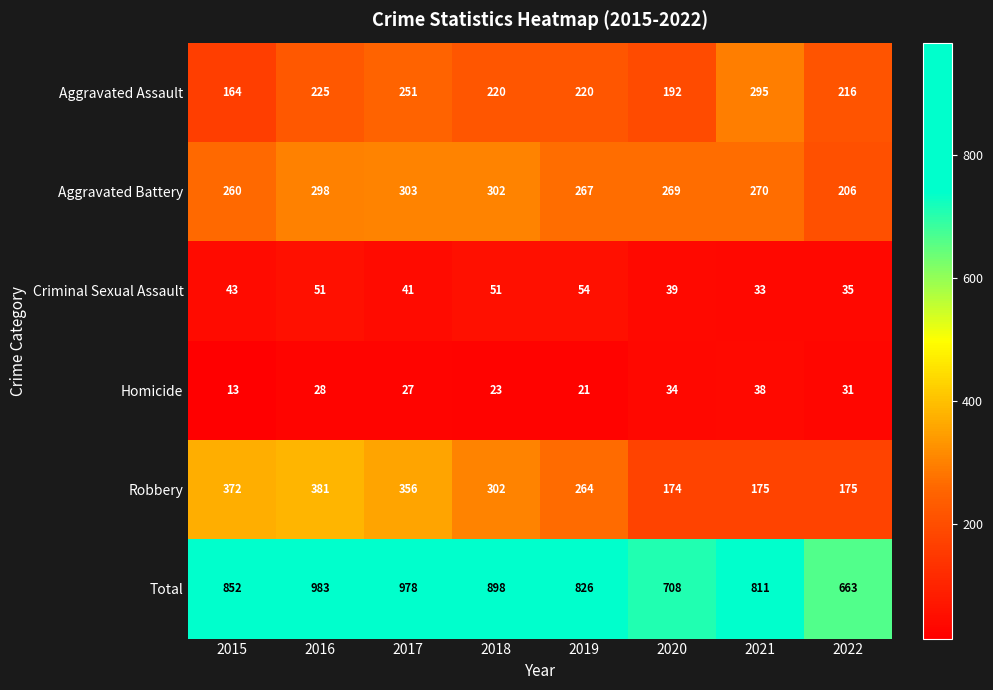

Rank the series by their maximum value, from highest to lowest.

Total, Robbery, Aggravated Battery, Aggravated Assault, Criminal Sexual Assault, Homicide